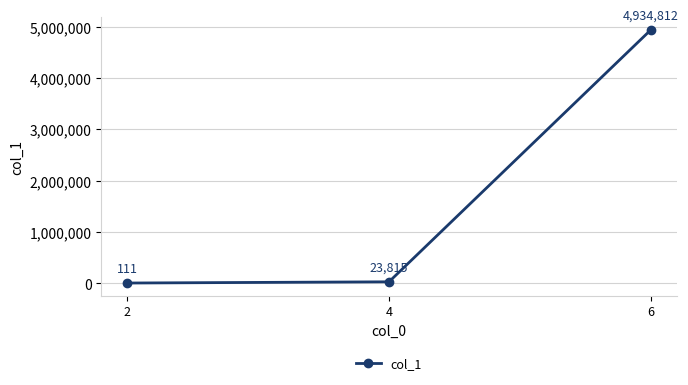

What is the greatest value displayed?

4934812